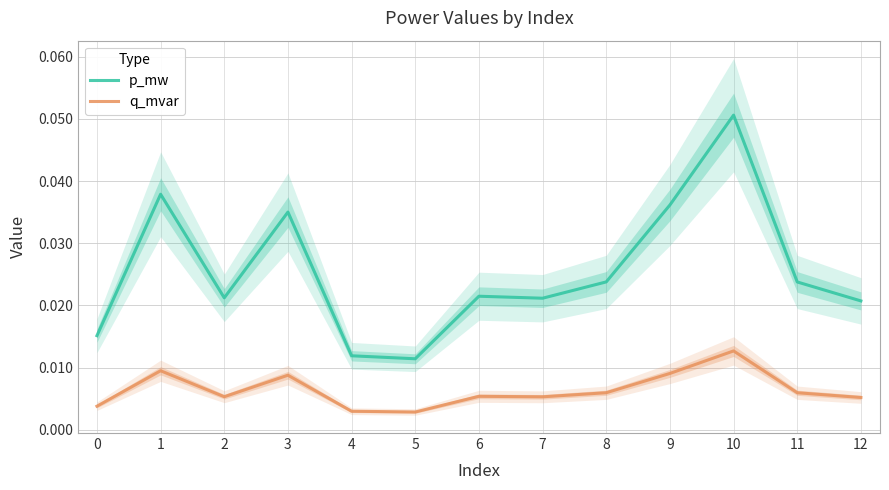

True or false: p_mw and q_mvar intersect in this chart.

False